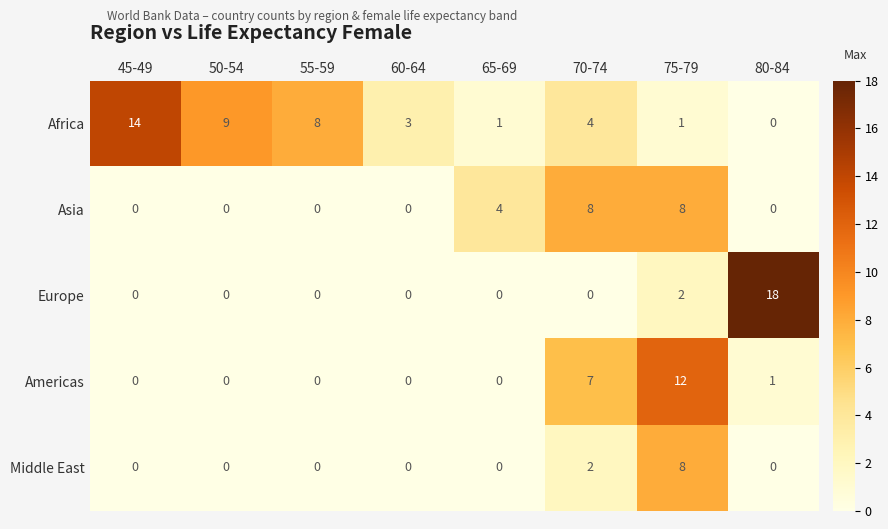

What is the total value across all series at 75-79?

31